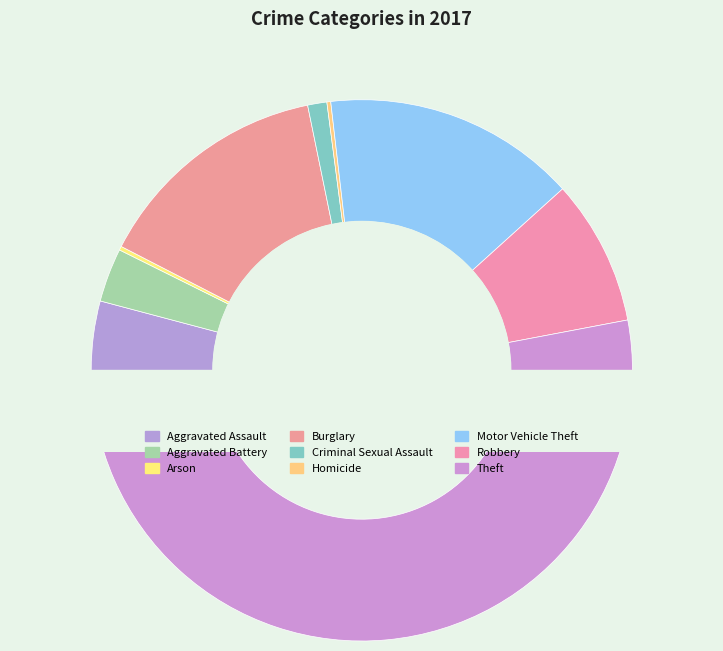

To the nearest percent, what is the combined percentage of Burglary and Arson?

14%